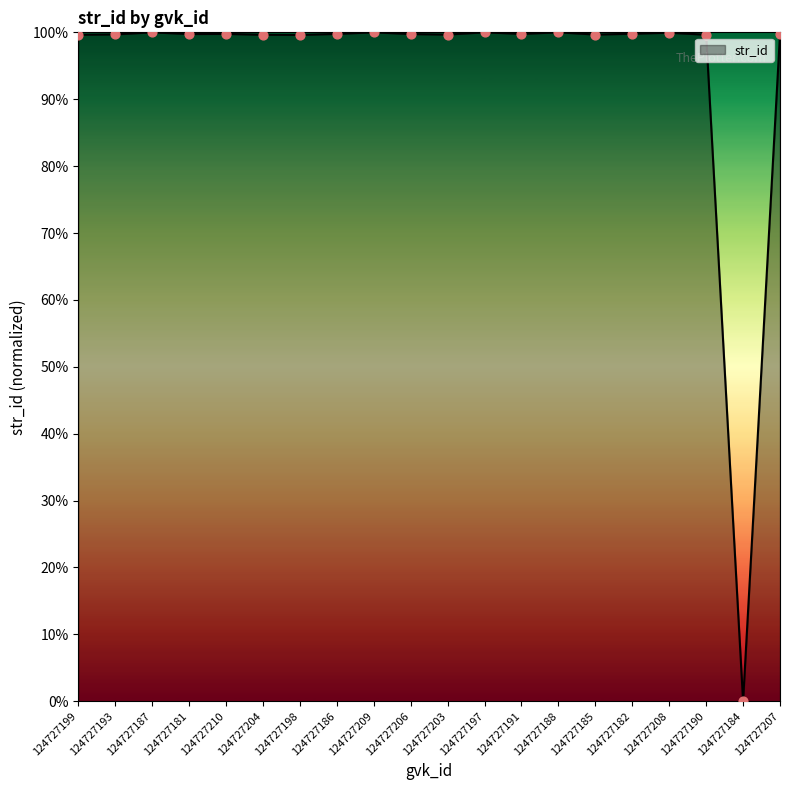

What is the ratio of the value at 124727206 to the value at 124727204?

1.0